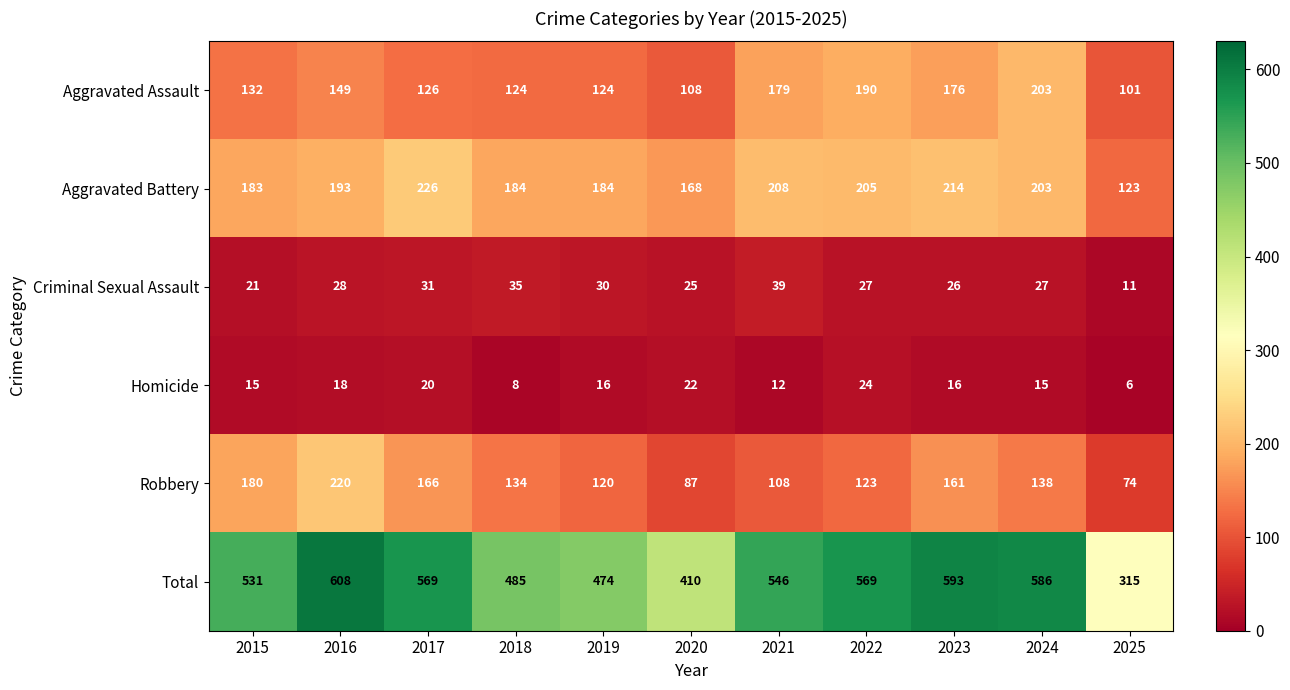

What is the difference between the Homicide values at 2018 and 2016?

10